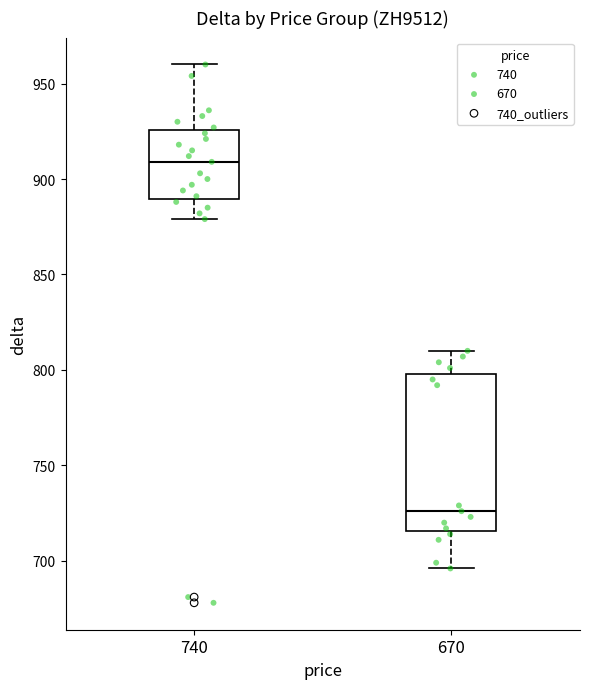

Reading left to right, transcribe this box plot: for each box, give where its median line is, the range the box spans, and where its two whiskers end, as read against the y-axis. The values are not printed on the chart, so give them approximately, as read against the axis.

740: median 910, box 890 to 925, whiskers 880 to 960
670: median 725, box 715 to 800, whiskers 695 to 810